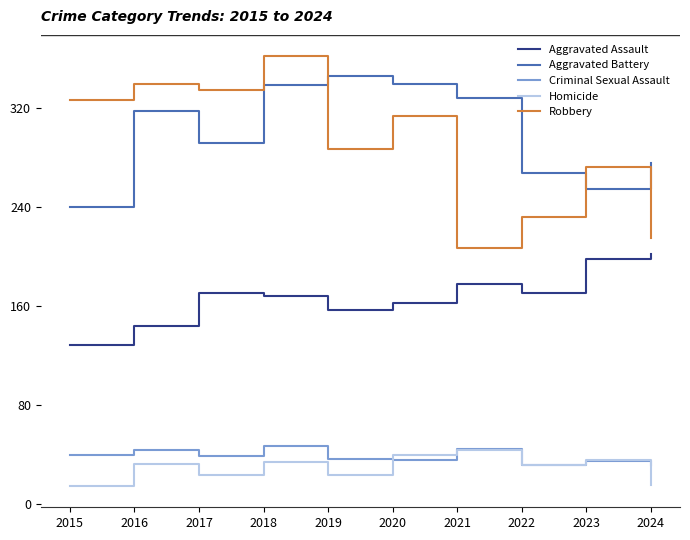

True or false: Homicide and Robbery intersect in this chart.

False